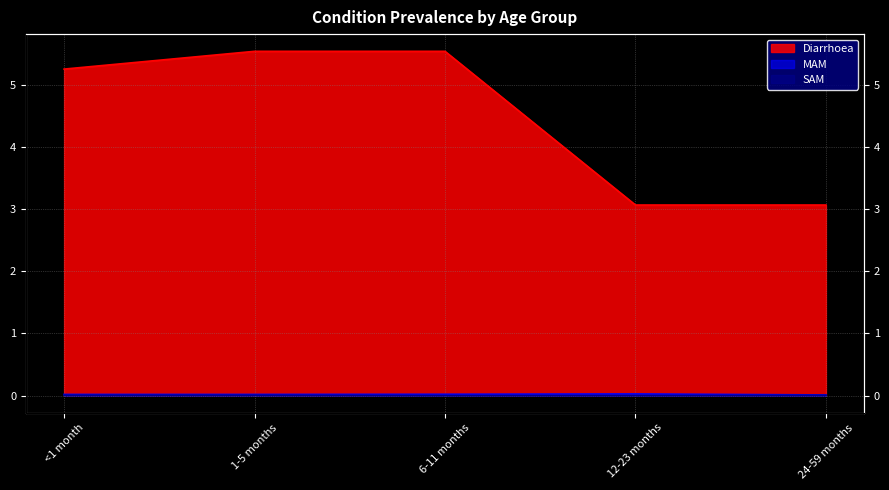

Which series has the largest range (max minus min)?

Diarrhoea